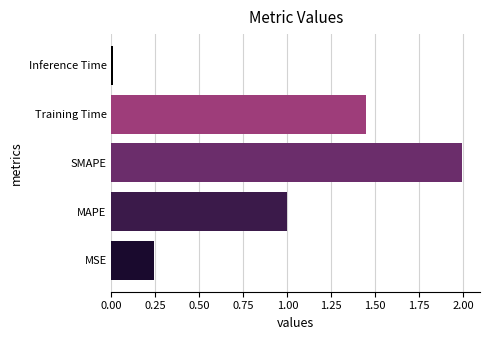

How many bars are there in total?

5